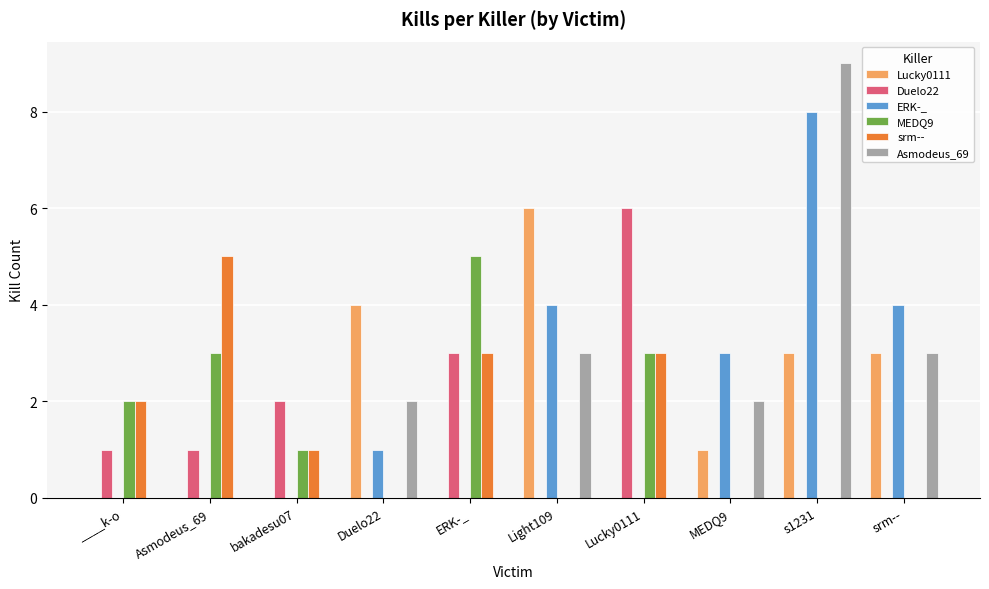

What is the difference between the MEDQ9 values at Lucky0111 and bakadesu07?

2